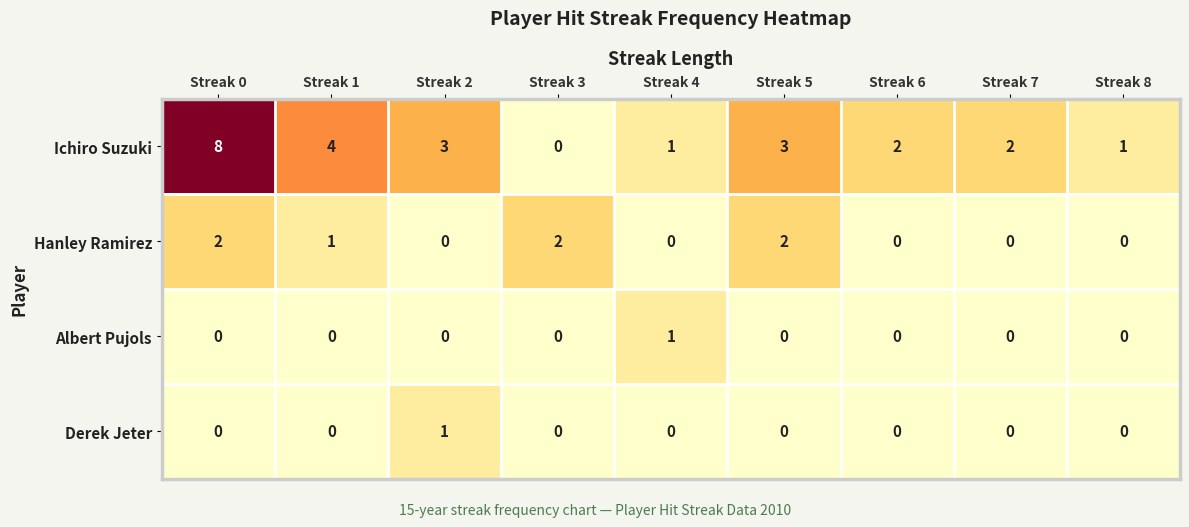

Is it true that Hanley Ramirez equals 2 at Streak 5?

True